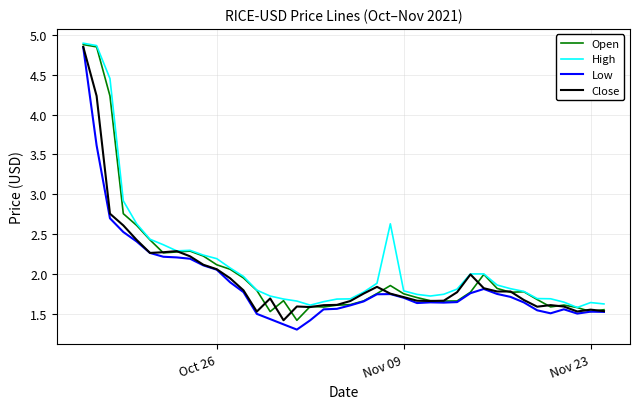

What is the minimum value for Low?

1.3